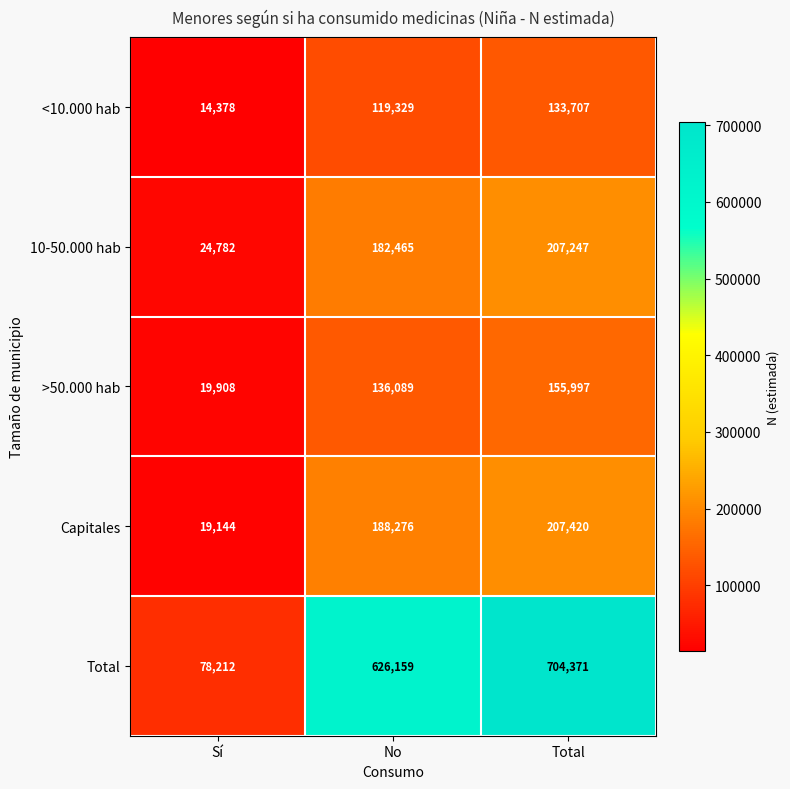

At which category is the sum across all series the highest?

Total